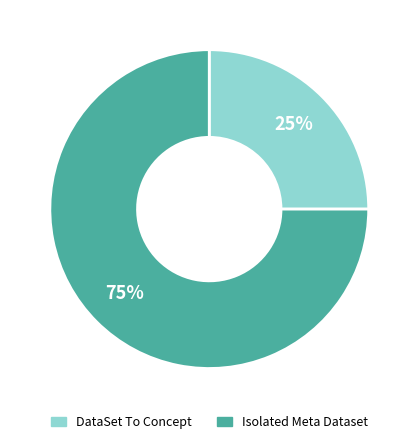

Is there a majority slice in this chart?

Yes